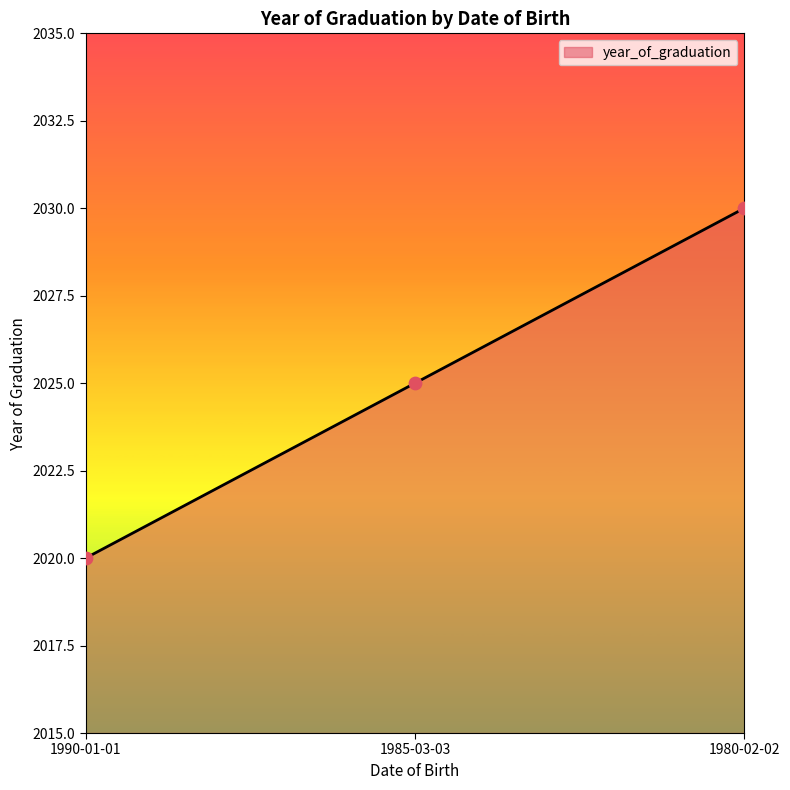

What is the ratio of the value at 1990-01-01 to the value at 1980-02-02?

1.0